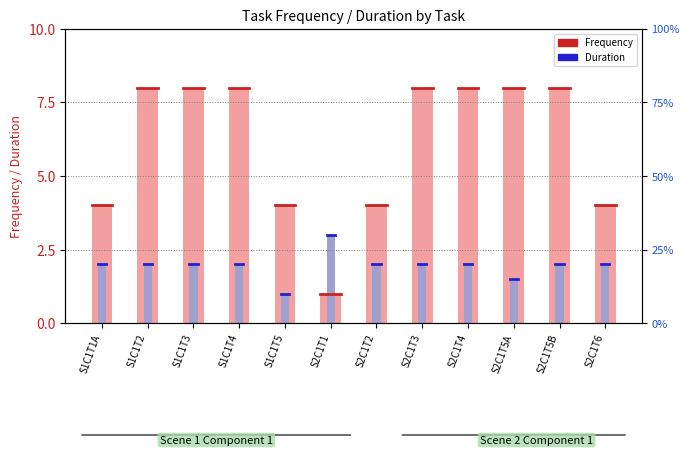

Which series has the widest spread of values?

Frequency